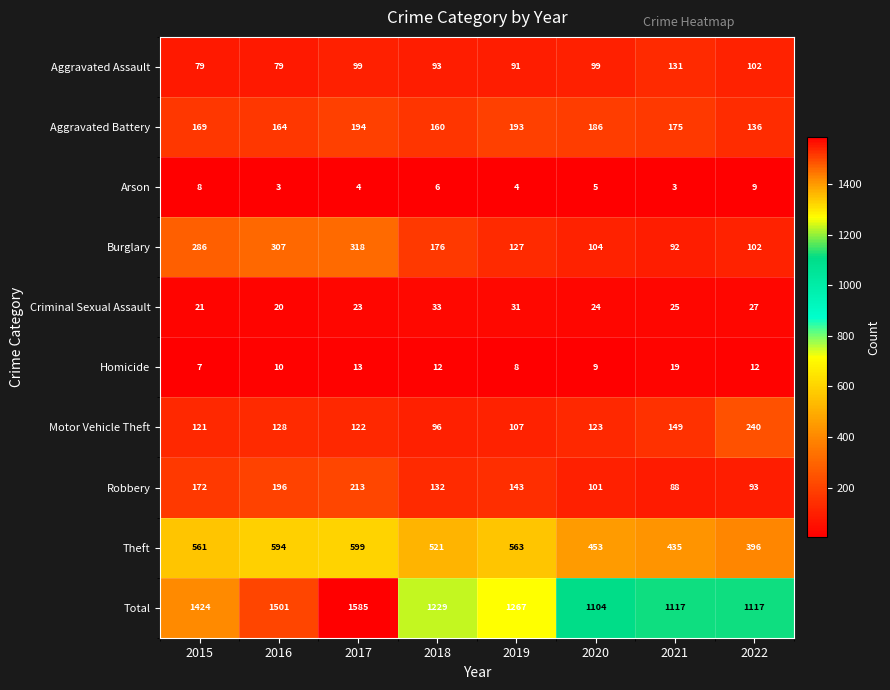

At 2020, list the series in order from smallest to largest.

Arson, Homicide, Criminal Sexual Assault, Aggravated Assault, Robbery, Burglary, Motor Vehicle Theft, Aggravated Battery, Theft, Total